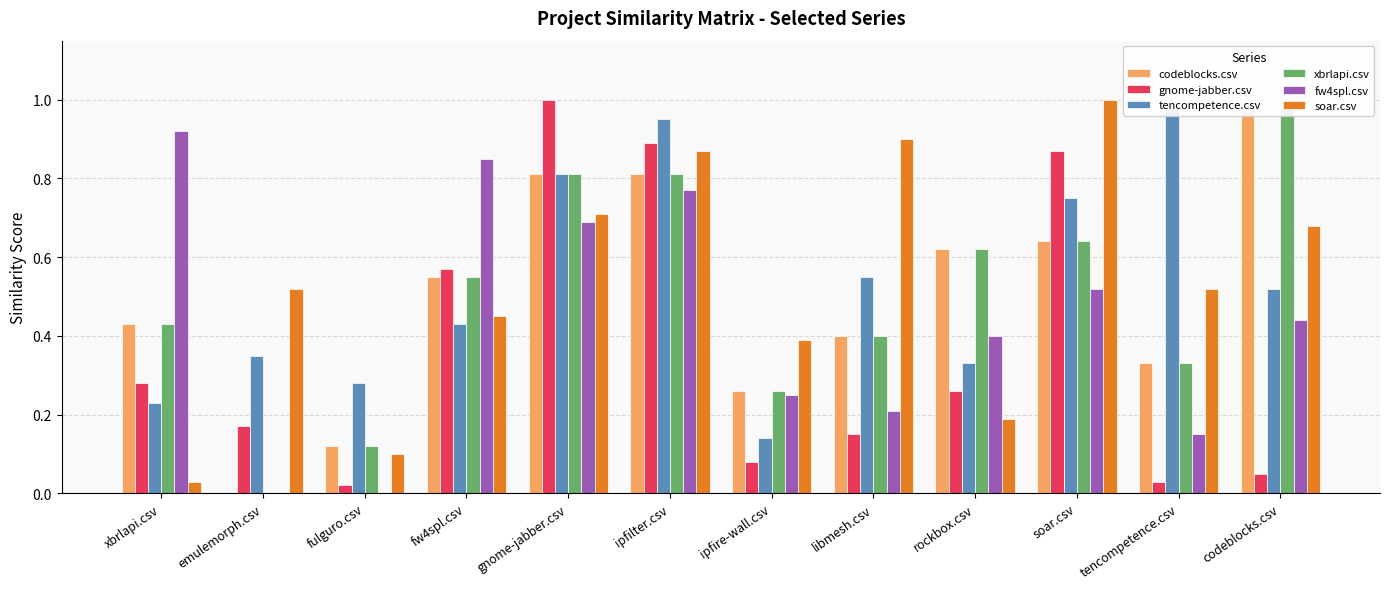

At which label does fw4spl.csv reach its peak?

xbrlapi.csv